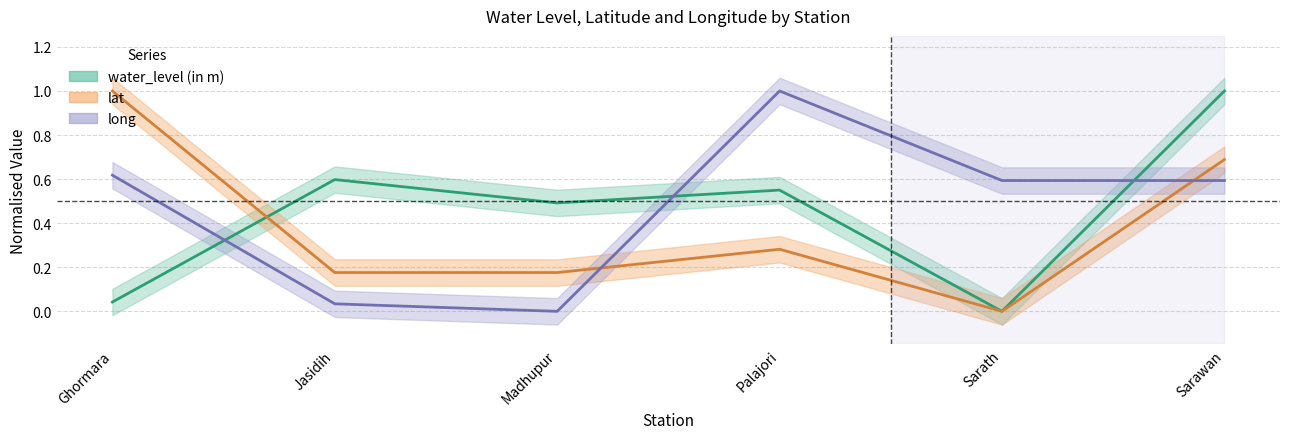

What is the highest value of the long series?

1.0